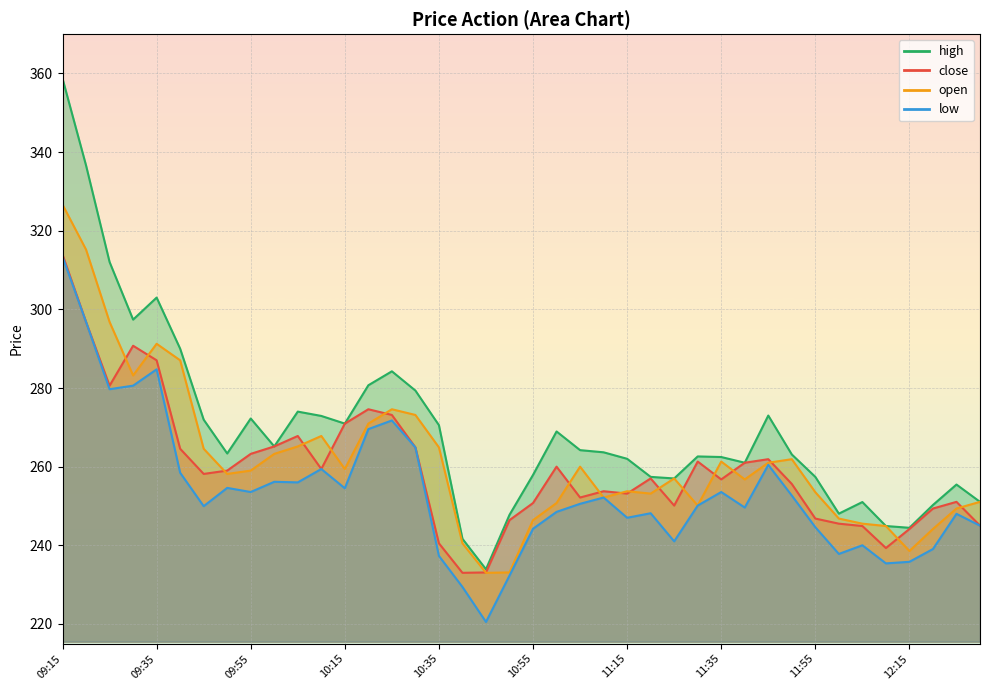

How many data points in low are less than 250?

19